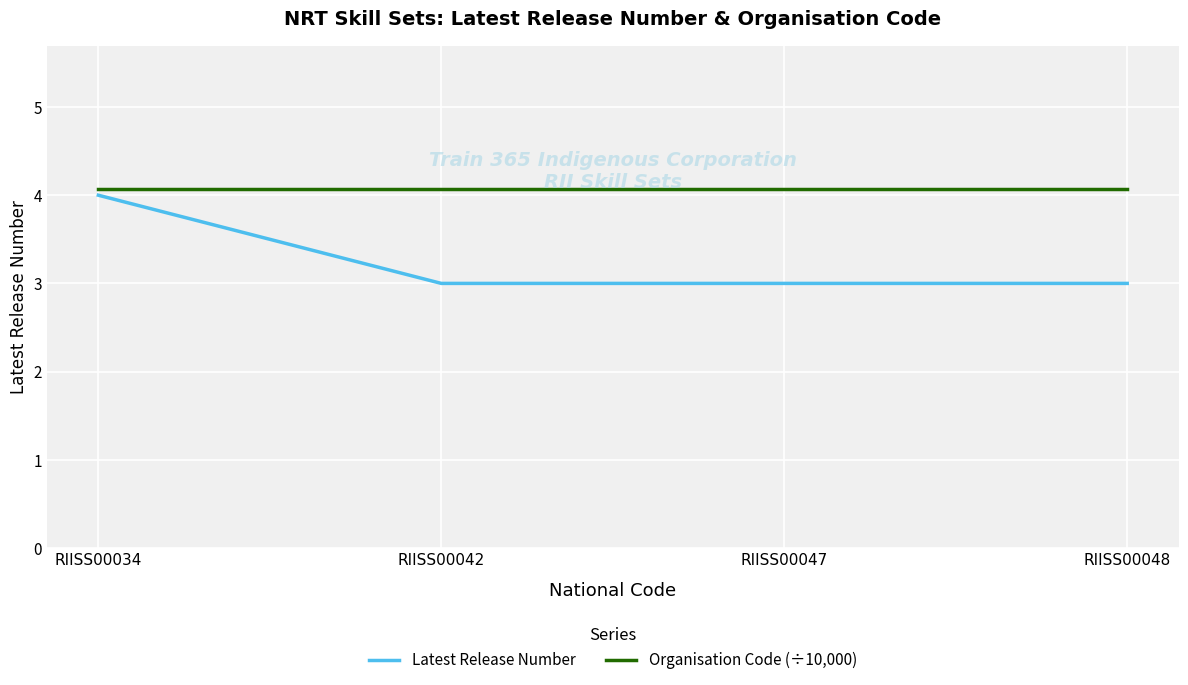

True or false: Organisation Code (÷10,000) has more than 2 points higher than both neighbors.

False